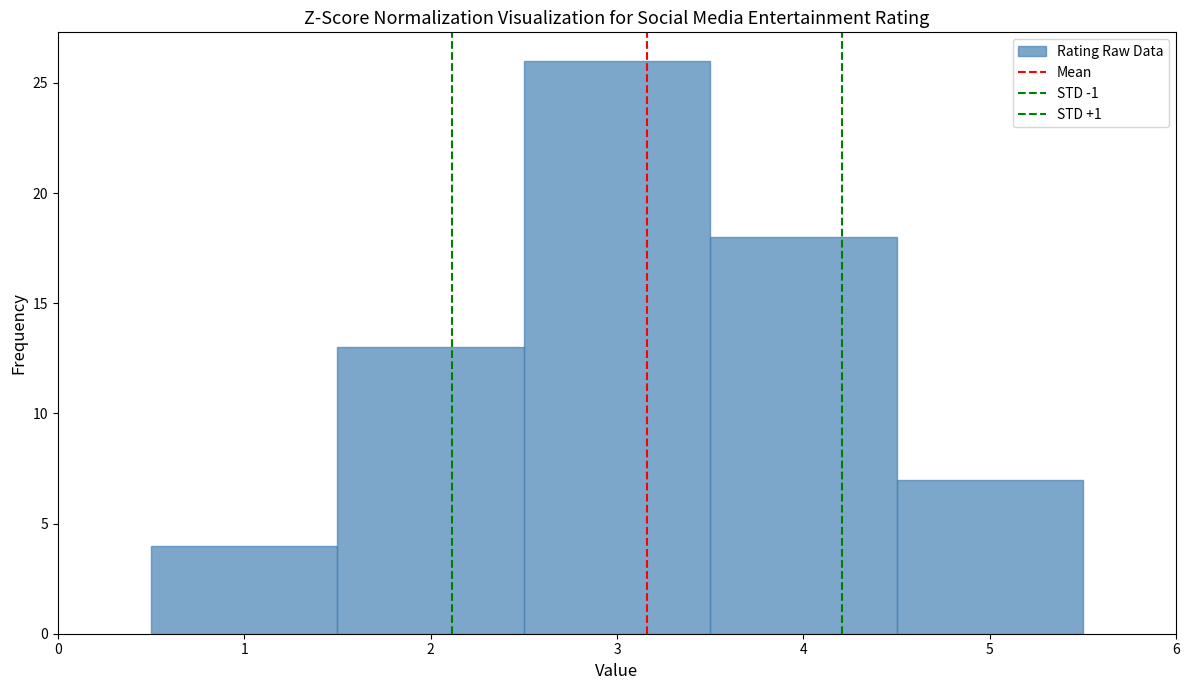

Reading left to right, list every bar in this chart as the range it spans on the x-axis followed by its height. The values are not printed on the chart, so give them approximately, as read against the axis.

0.5 to 1.5: 4
1.5 to 2.5: 13
2.5 to 3.5: 26
3.5 to 4.5: 18
4.5 to 5.5: 7